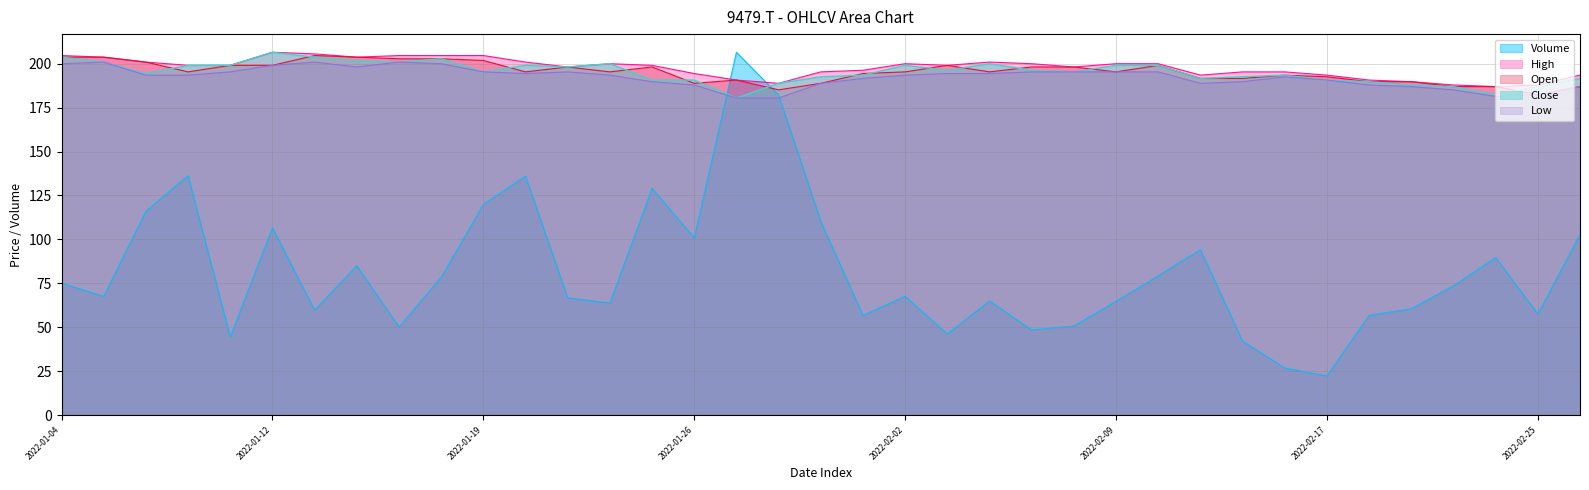

At which category is the sum across all series the highest?

2022-01-27